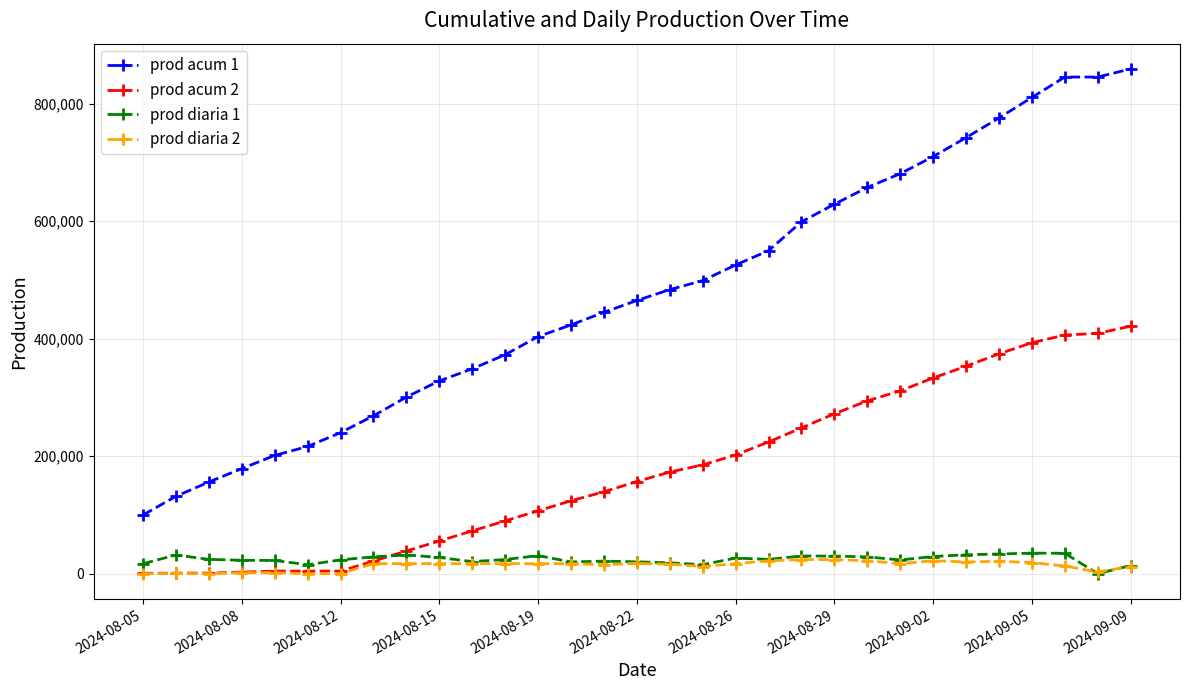

What is the difference between the maximum and minimum values in the prod diaria 2 series?

24000.0